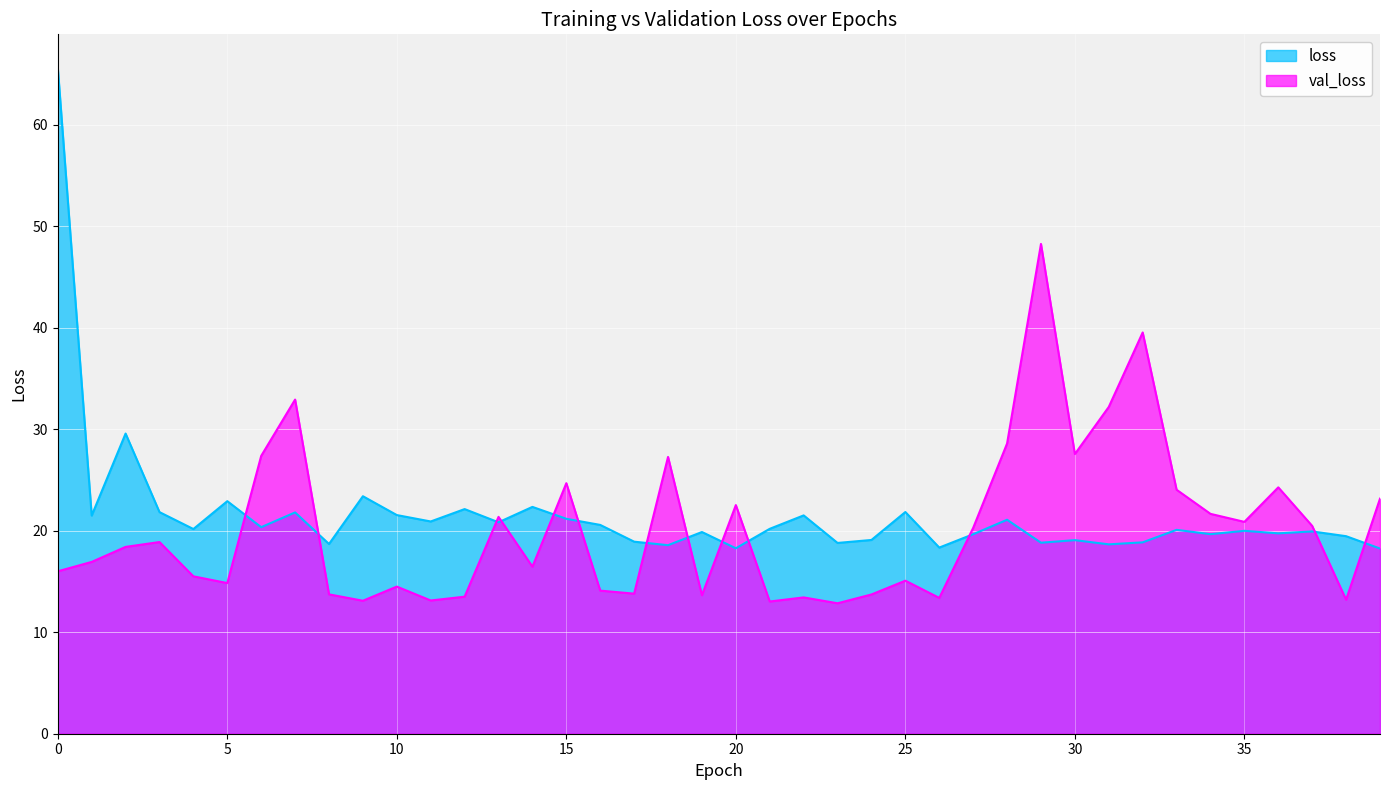

Reading left to right, list all the values displayed in this chart.

loss: 0=65.6	1=21.5	2=29.6	3=21.8	4=20.2	5=22.9	6=20.4	7=21.8	8=18.7	9=23.4	10=21.5	11=20.9	12=22.1	13=20.8	14=22.4	15=21.2	16=20.6	17=18.9	18=18.6	19=19.9	20=18.3	21=20.2	22=21.5	23=18.8	24=19.1	25=21.8	26=18.3	27=19.7	28=21.1	29=18.8	30=19.1	31=18.7	32=18.9	33=20.1	34=19.7	35=20.0	36=19.7	37=19.9	38=19.5	39=18.2
val_loss: 0=16.0	1=16.9	2=18.4	3=18.9	4=15.5	5=14.8	6=27.4	7=32.9	8=13.7	9=13.1	10=14.5	11=13.1	12=13.5	13=21.4	14=16.5	15=24.7	16=14.1	17=13.8	18=27.3	19=13.6	20=22.5	21=13.0	22=13.4	23=12.9	24=13.7	25=15.1	26=13.4	27=20.3	28=28.6	29=48.3	30=27.6	31=32.2	32=39.5	33=24.0	34=21.7	35=20.9	36=24.3	37=20.5	38=13.2	39=23.2